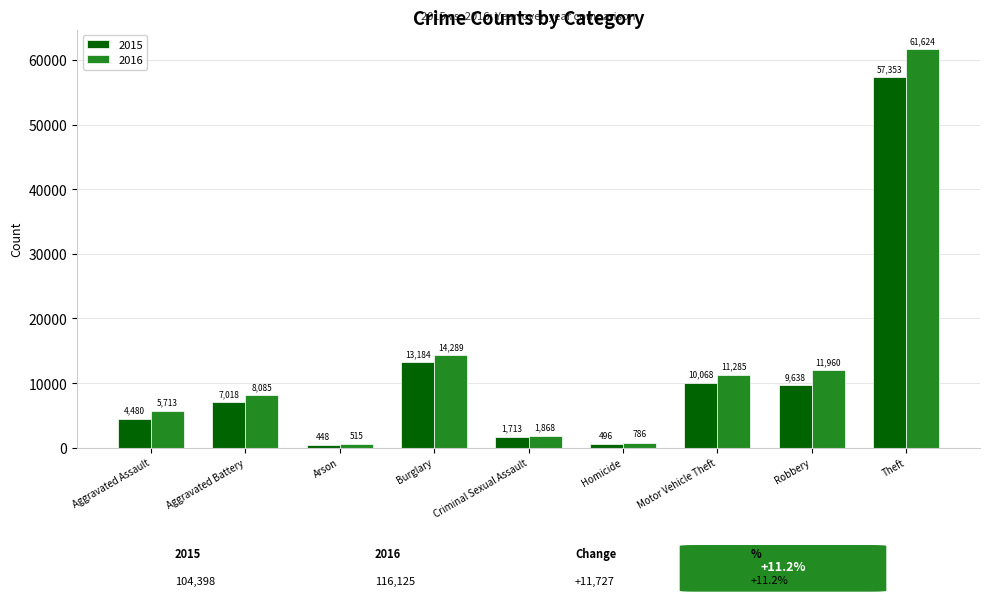

List the series in order of their peak value, lowest first.

2015, 2016